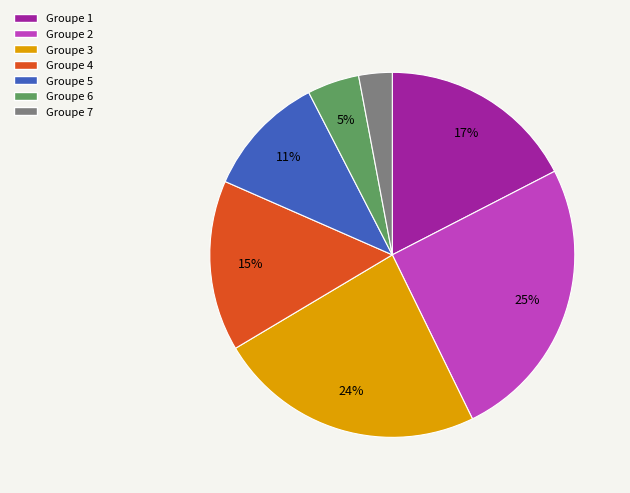

Does any single category account for the majority?

No